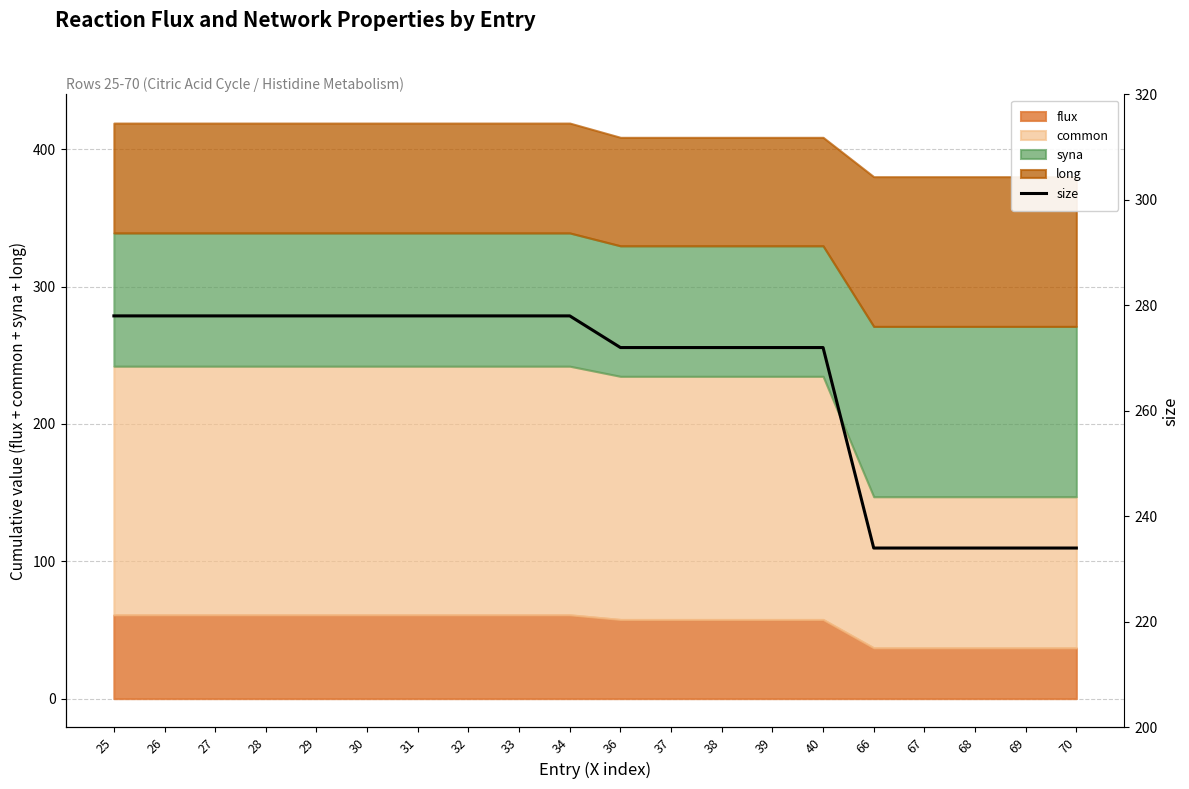

True or false: the data has more than 2 interior local peaks.

False